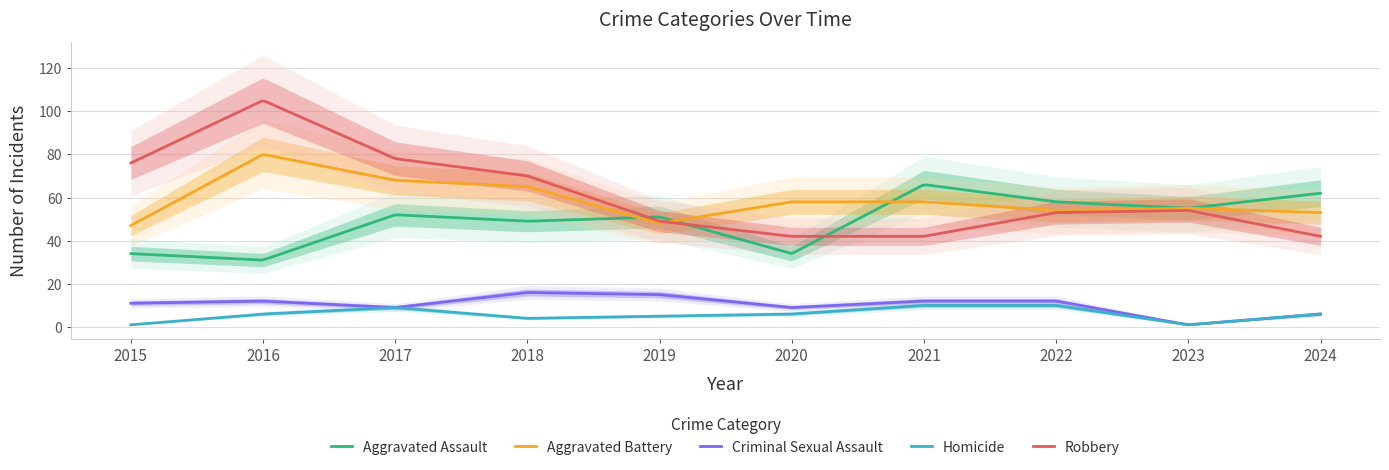

Between 2018 and 2019, which is larger?

2019